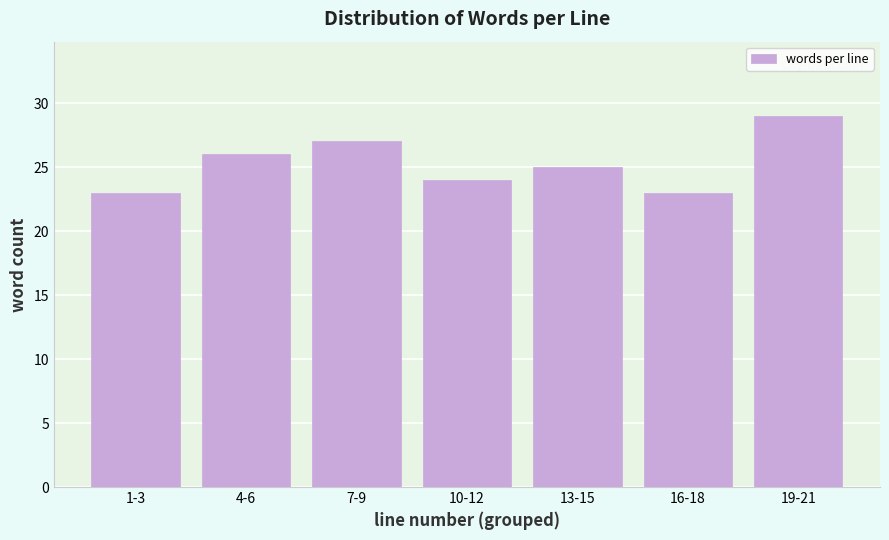

Reading left to right, transcribe all the data shown in this chart.

1-3=23	4-6=26	7-9=27	10-12=24	13-15=25	16-18=23	19-21=29